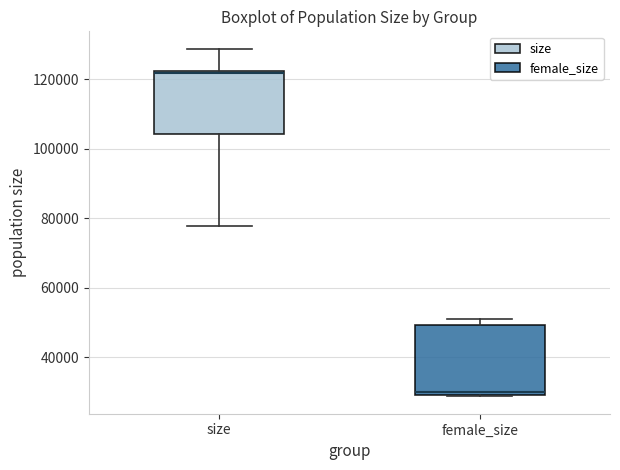

Reading left to right, transcribe this box plot: for each box, give where its median line is, the range the box spans, and where its two whiskers end, as read against the y-axis. The values are not printed on the chart, so give them approximately, as read against the axis.

size: median 122000 (drawn on the box's upper edge), box 104000 to 122000, whiskers 78000 to 128000
female_size: median 30000 (just above the box's lower edge), box 30000 to 50000, whiskers 28000 to 52000